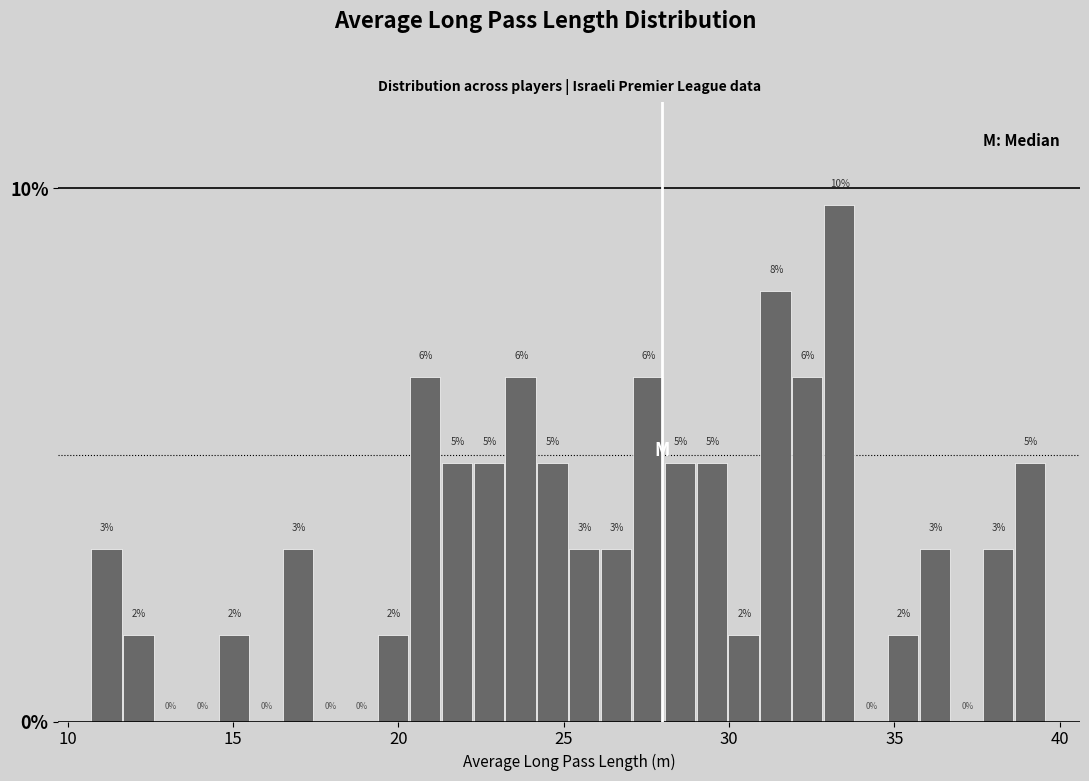

Read against the x-axis, roughly where is the centre of the tallest bar?

33.5